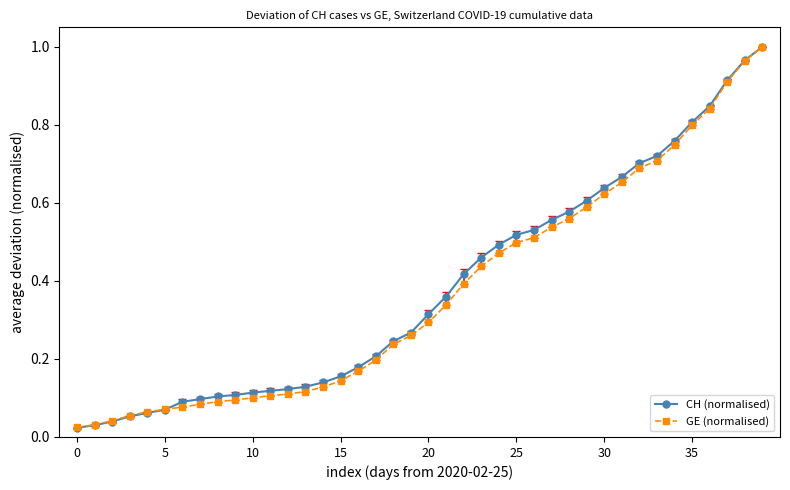

Which series has the widest spread of values?

CH (normalised)